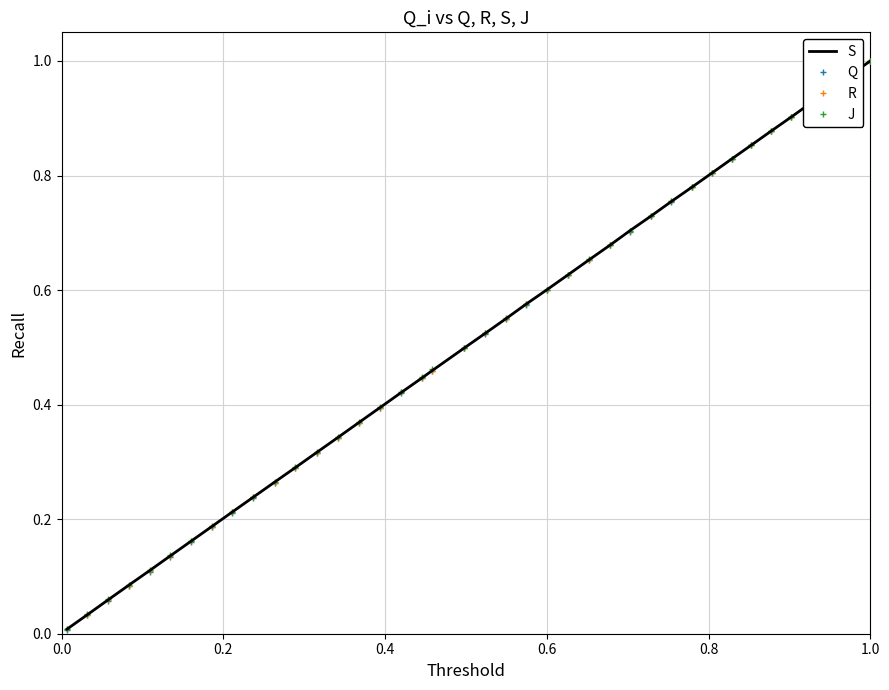

Which series has the widest spread of values?

Q